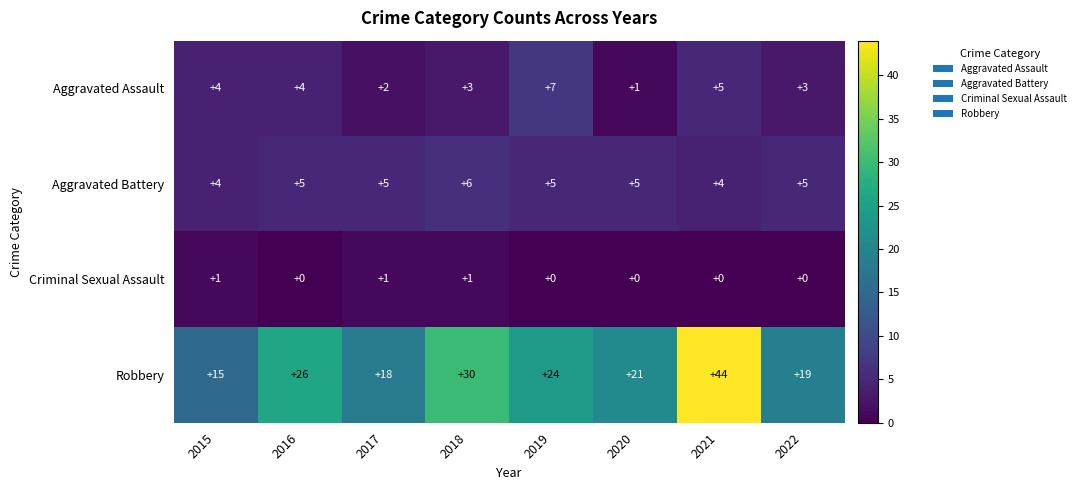

What is the average value of the Robbery series?

25